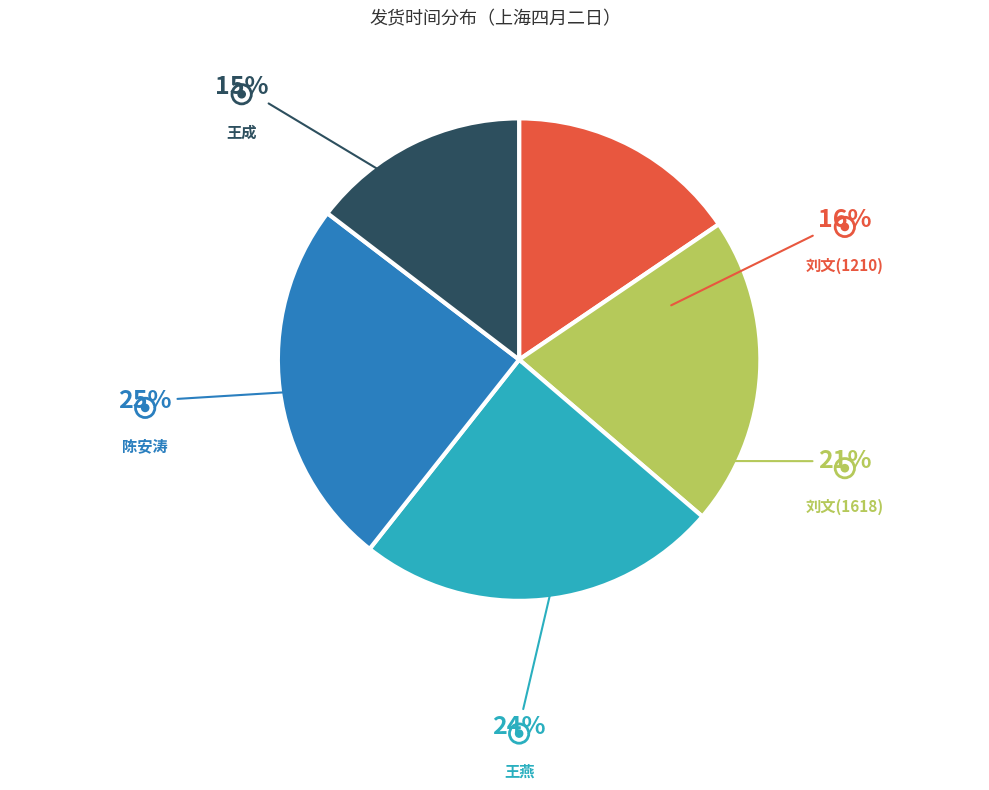

Which has a higher value, 刘文(1618) or 陈安涛?

陈安涛